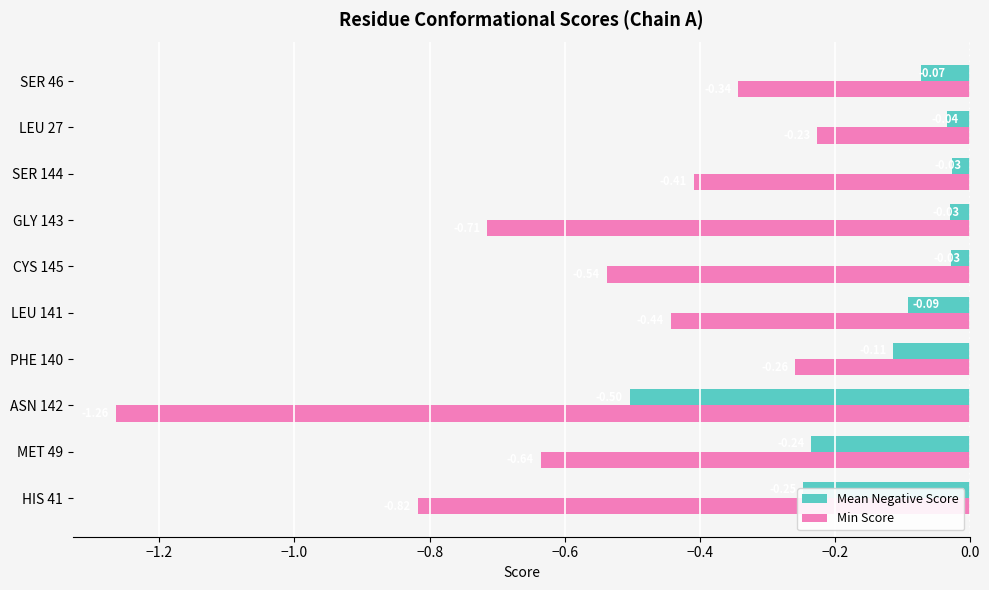

List the series in order of their peak value, highest first.

Mean Negative Score, Min Score